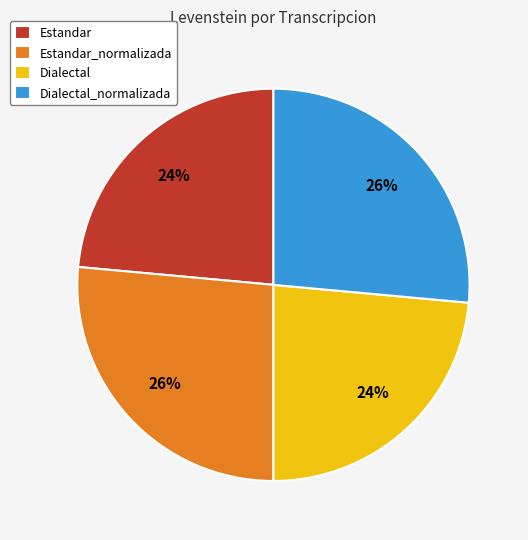

Approximately how many times larger is the value at Estandar compared to Estandar_normalizada?

0.9